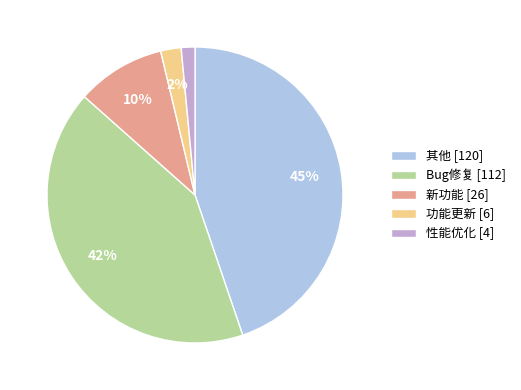

To the nearest percent, what is the average slice percentage?

20%